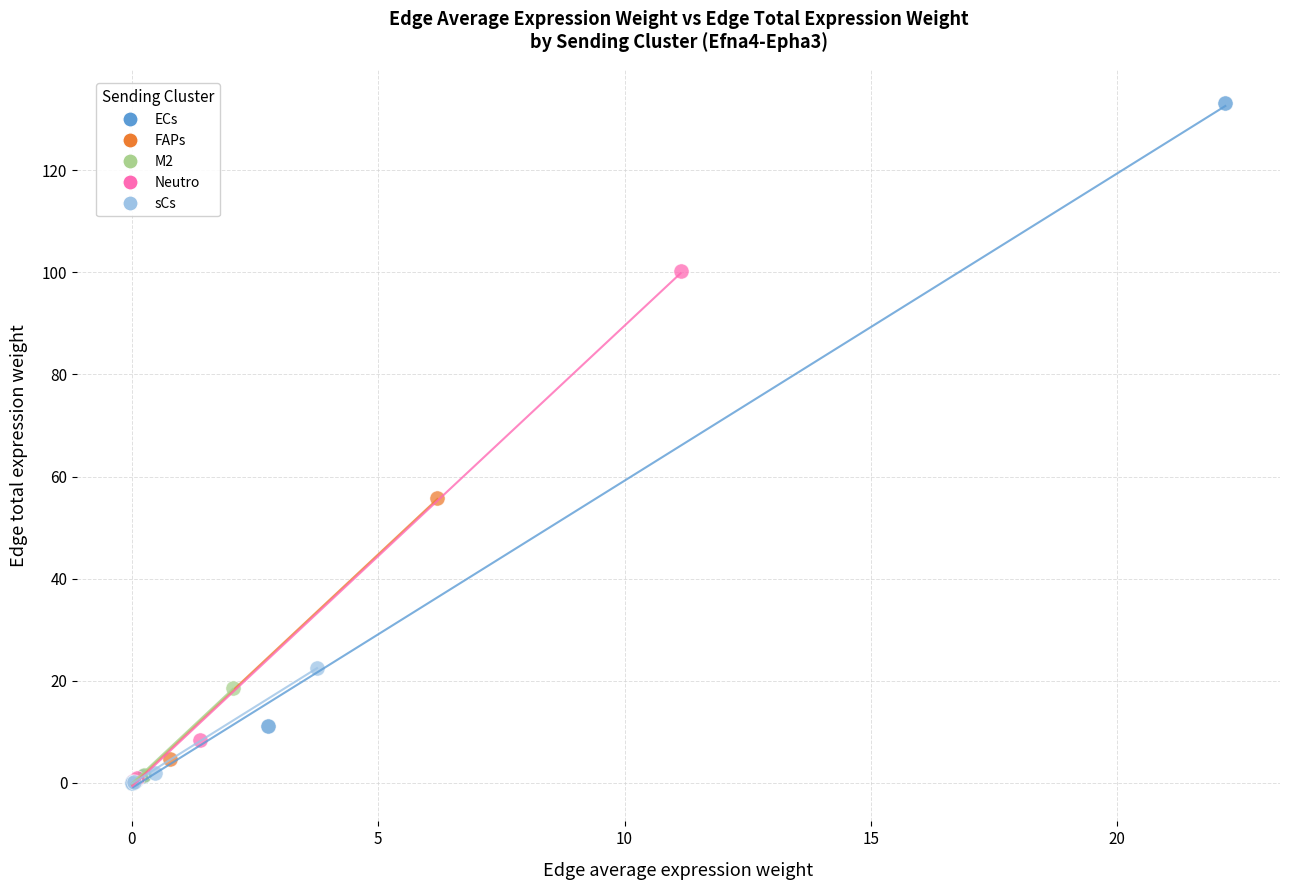

Which series has the widest spread of Y values?

ECs